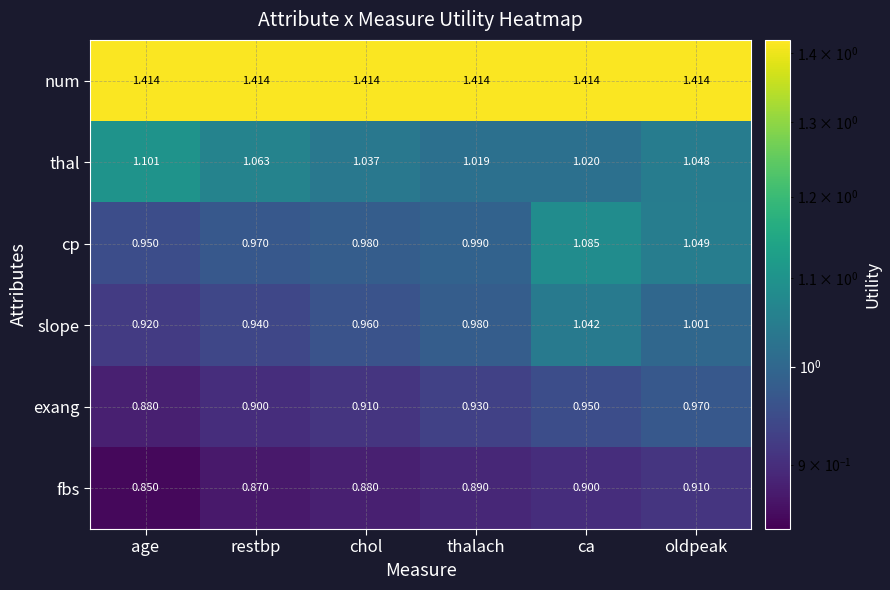

Which series has the largest total across all categories?

num